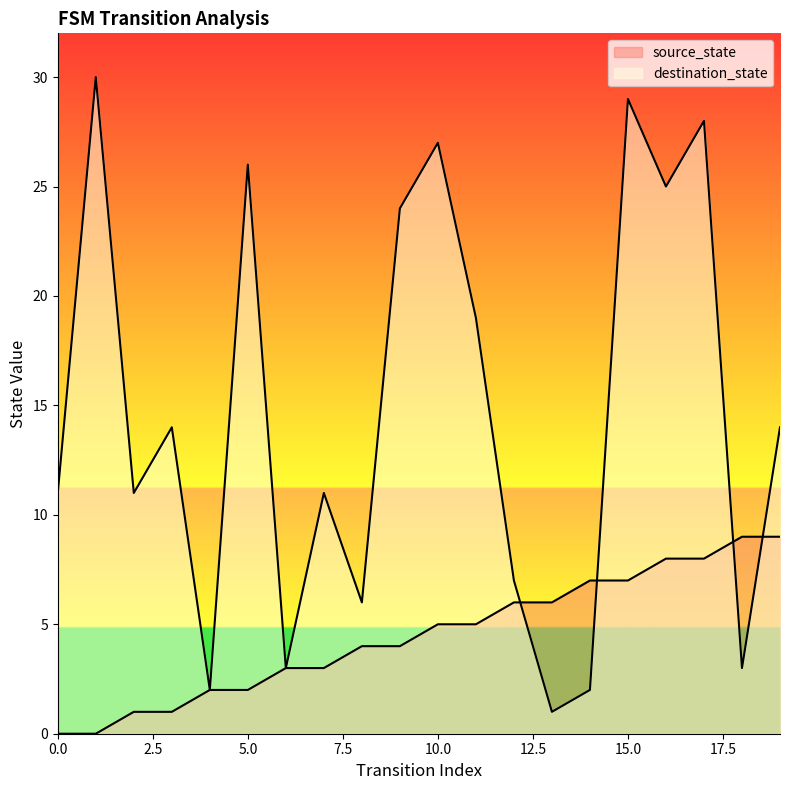

What are all the series names shown in the legend?

source_state, destination_state